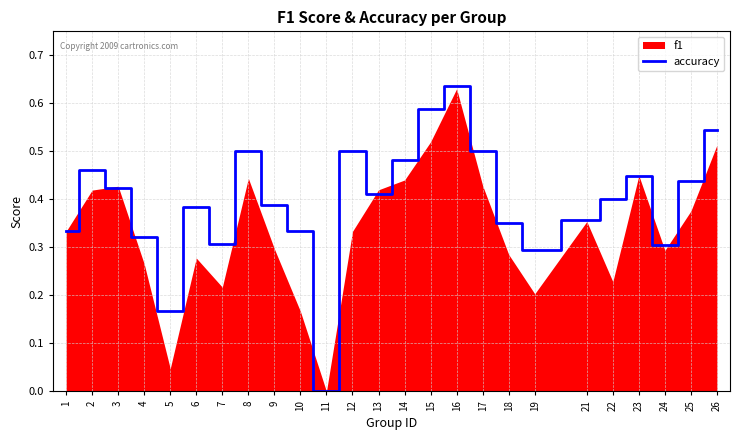

True or false: the data has more than 2 interior local peaks.

True